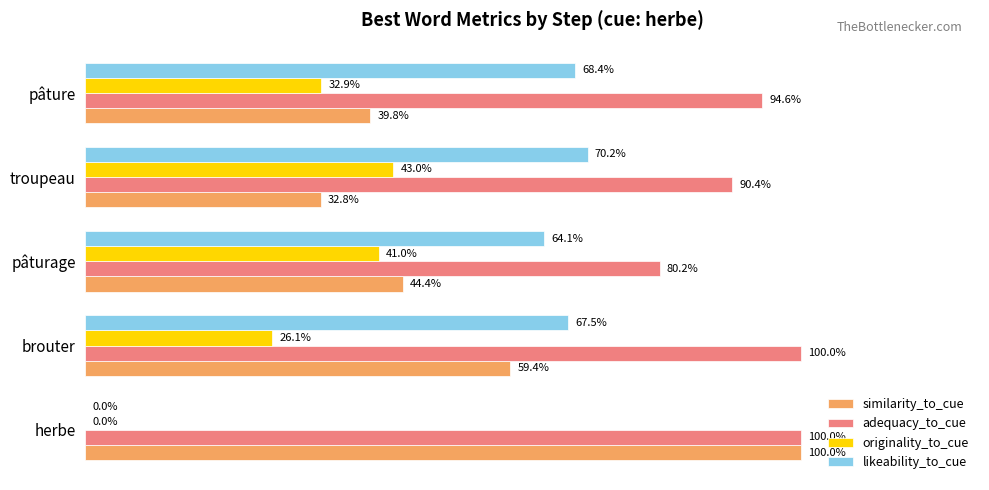

Count the adequacy_to_cue values in the range 0 to 1.

5